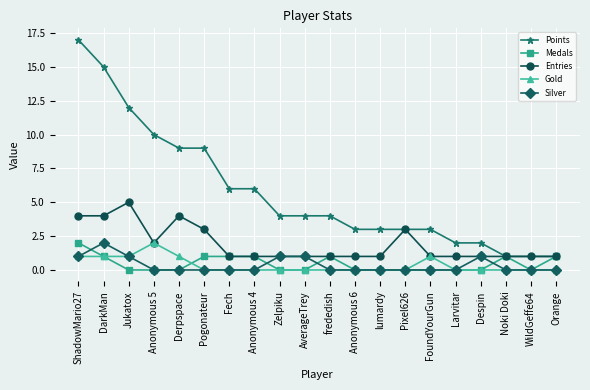

Which category has the highest value in the Silver series?

DarkMan